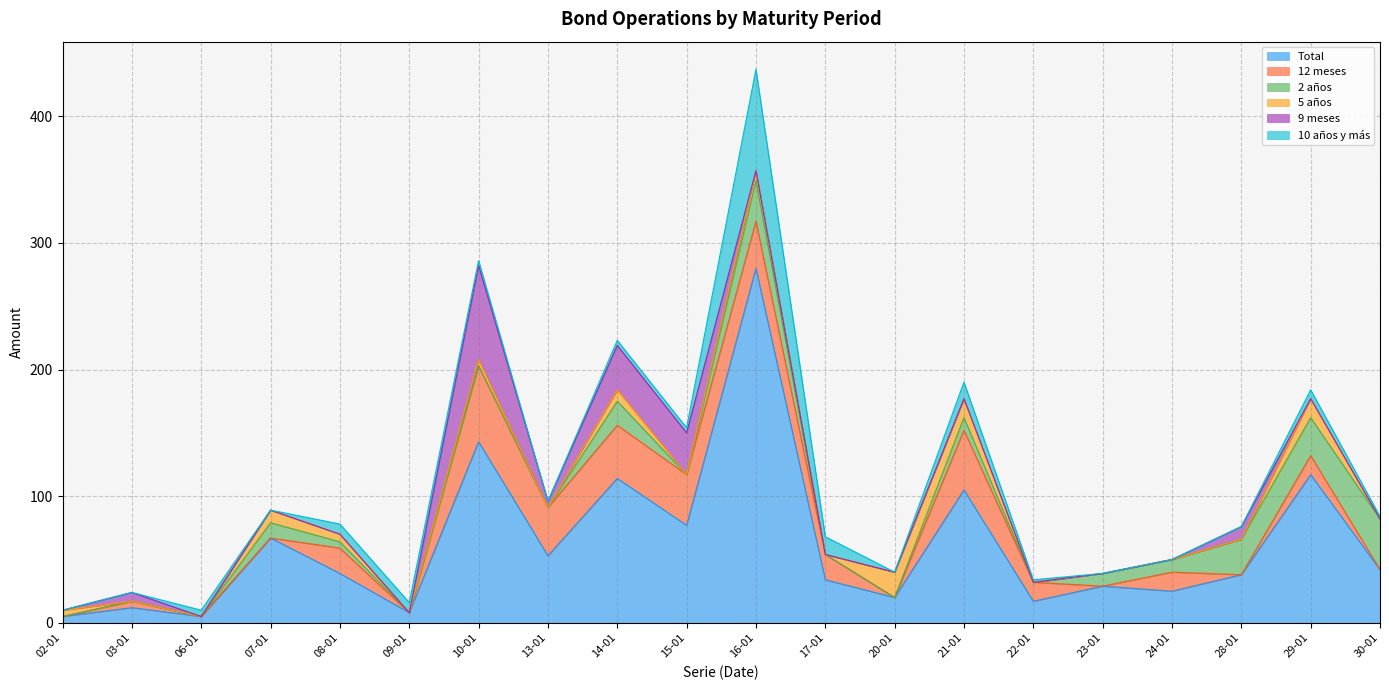

Is the value of 12 meses at 09-01 greater than the value of 5 años at 29-01?

No